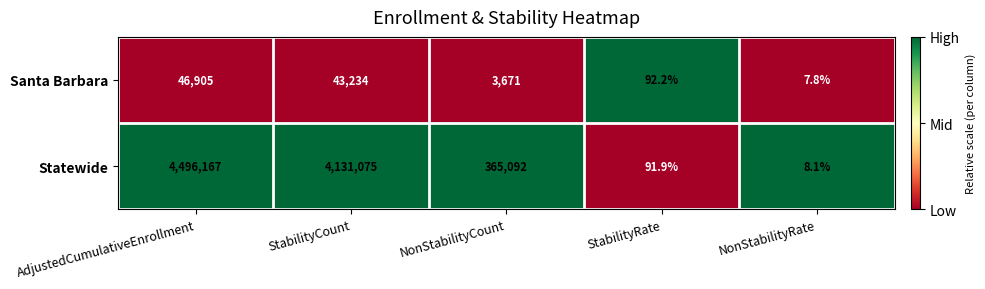

What is the difference between the Santa Barbara values at StabilityCount and AdjustedCumulativeEnrollment?

3671.0